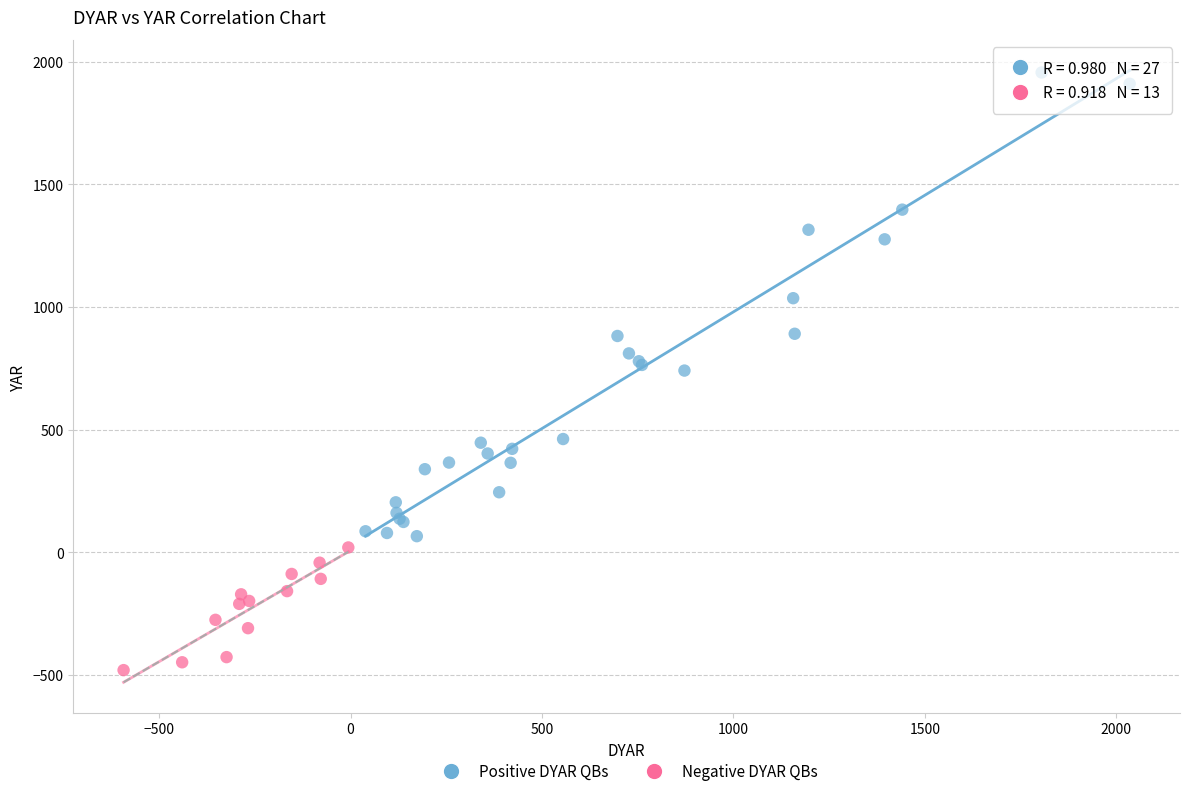

Which series has the widest spread of Y values?

Positive DYAR QBs